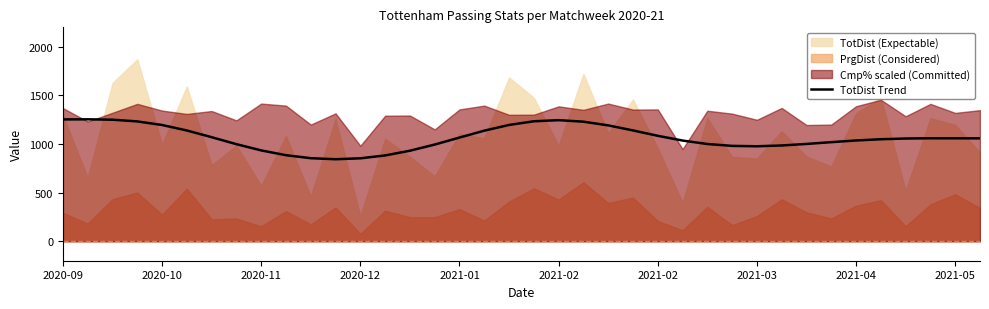

How many lines are shown in the chart?

1